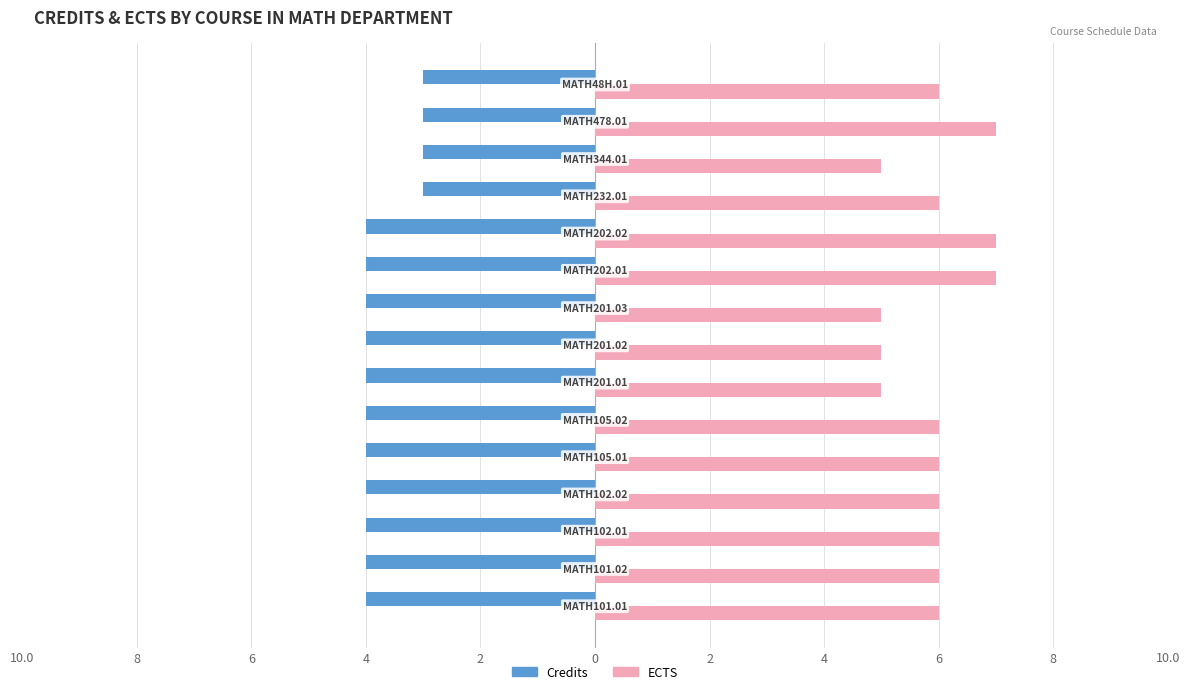

What are all the series names shown in the legend?

Credits, ECTS